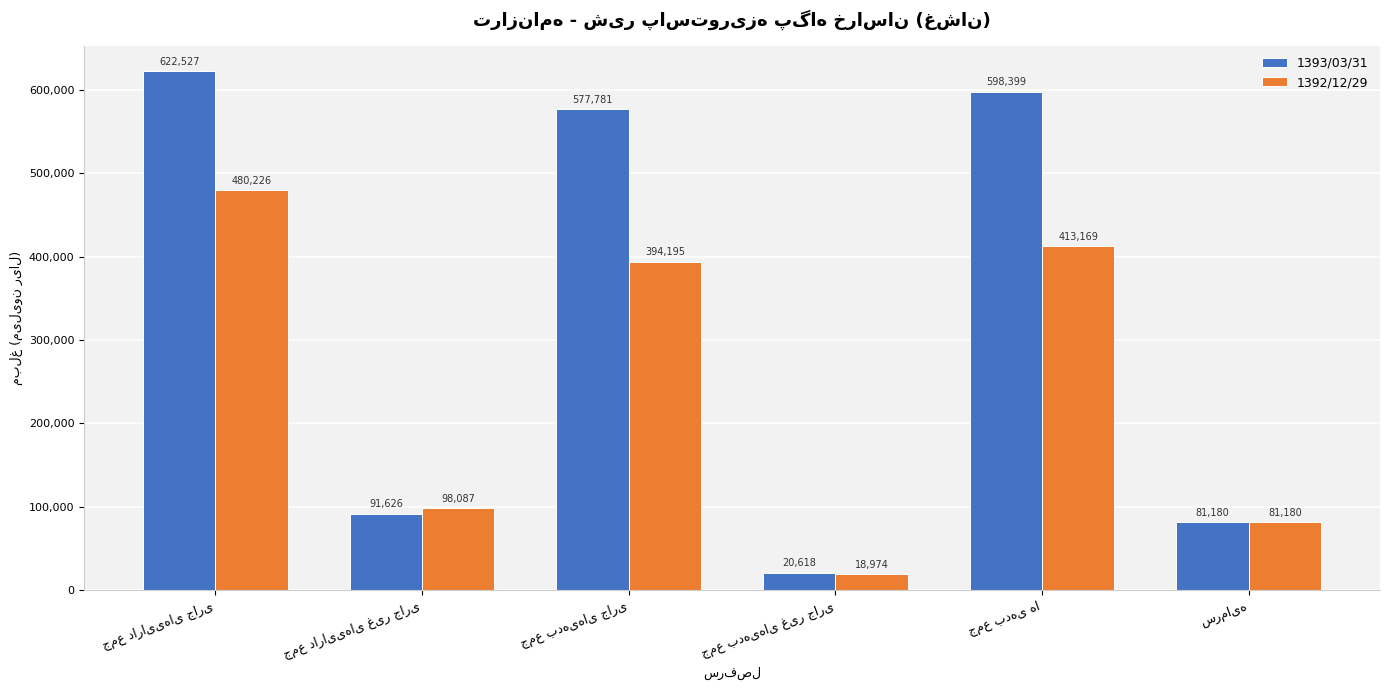

Which series has the widest spread of values?

1393/03/31